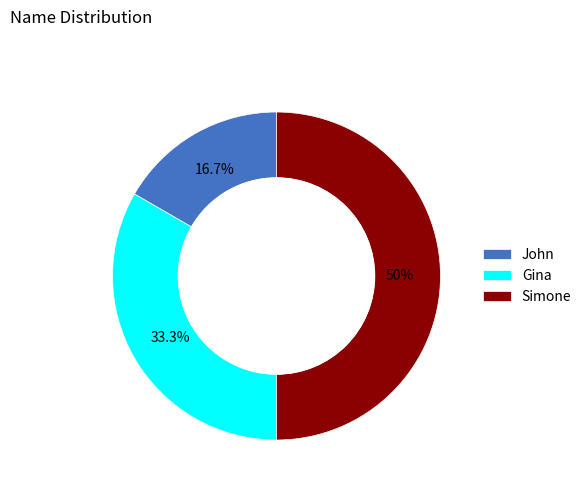

Rank the categories by value from highest to lowest.

Simone, Gina, John